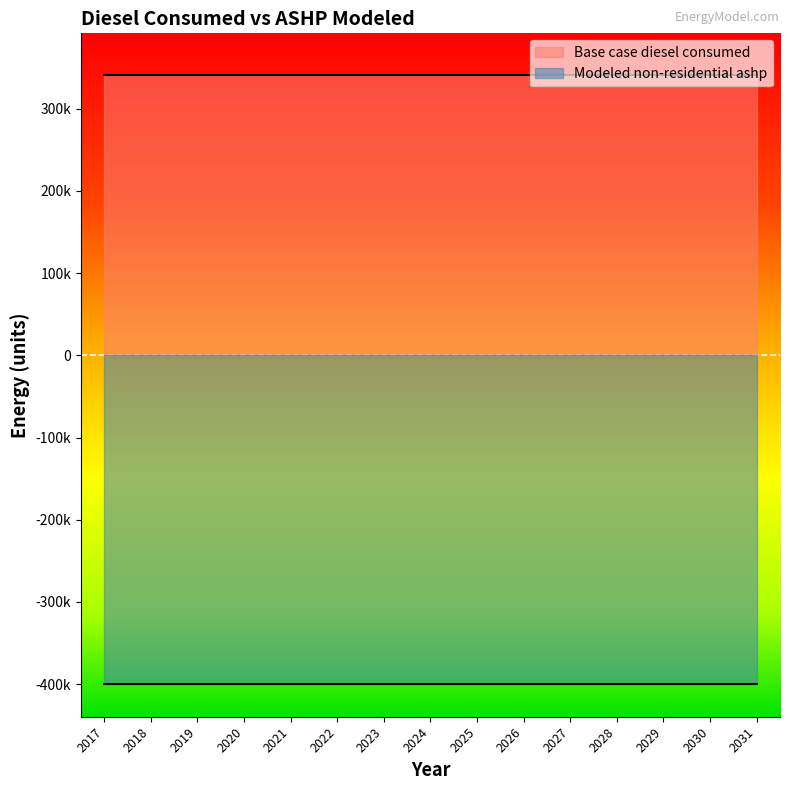

Rank the categories by Base case diesel consumed value from lowest to highest.

2017, 2018, 2019, 2020, 2021, 2022, 2023, 2024, 2025, 2026, 2027, 2028, 2029, 2030, 2031